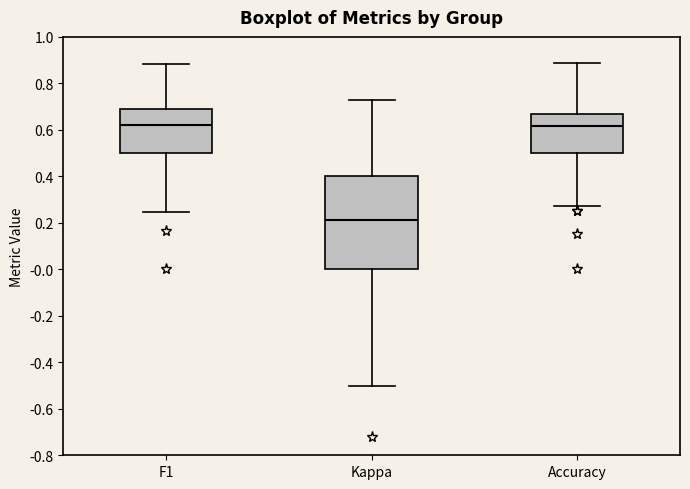

Reading left to right, read every box against the y-axis: the position of its median line, the range the box covers, and the ends of its whiskers. The values are not printed on the chart, so give them approximately, as read against the axis.

F1: median 0.62, box 0.50 to 0.68, whiskers 0.24 to 0.88
Kappa: median 0.22, box 0.00 to 0.40, whiskers -0.50 to 0.72
Accuracy: median 0.62, box 0.50 to 0.66, whiskers 0.28 to 0.88